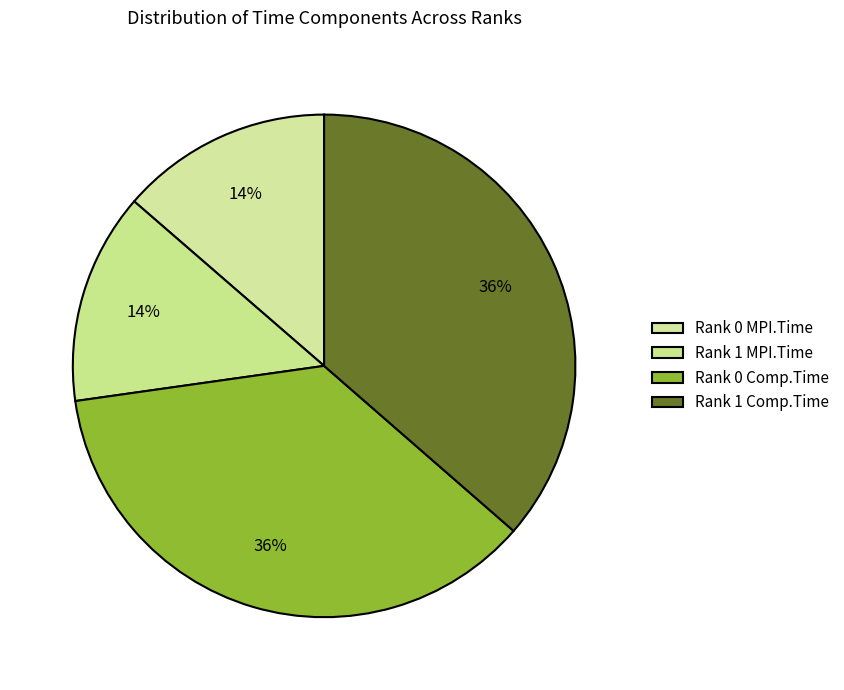

How many slices are in this pie chart?

4